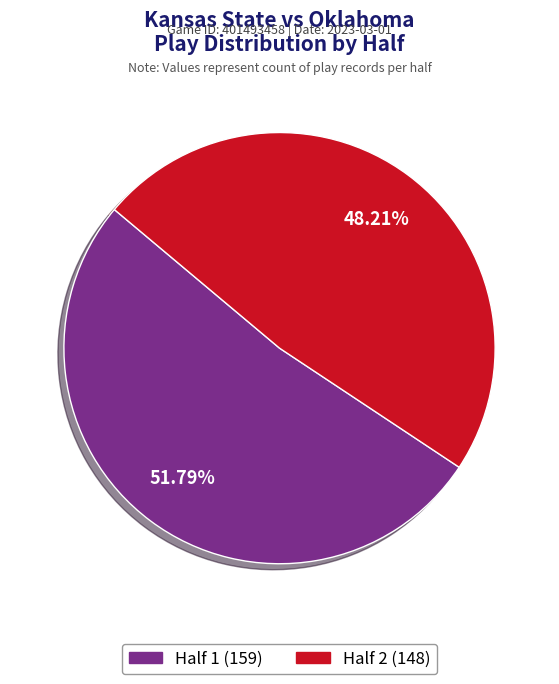

Count the number of slices in the pie.

2